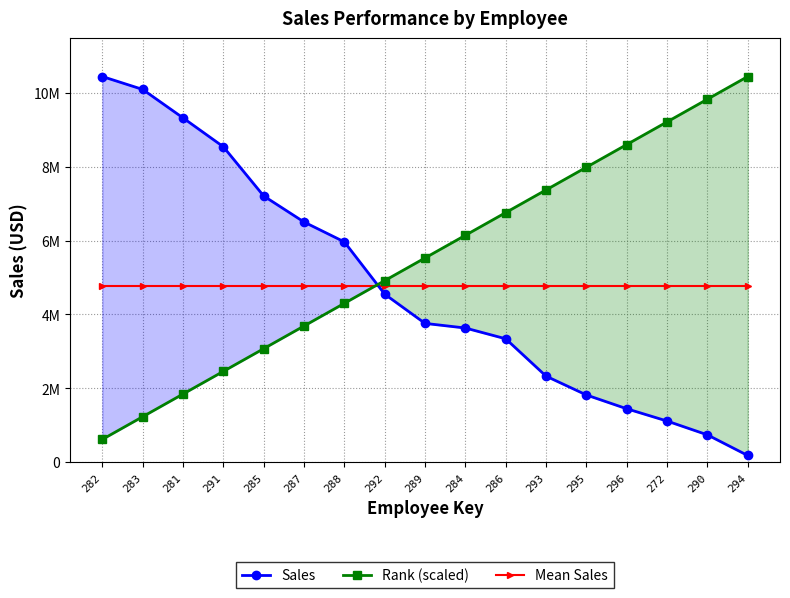

At how many categories does at least one series exceed 9964960?

3